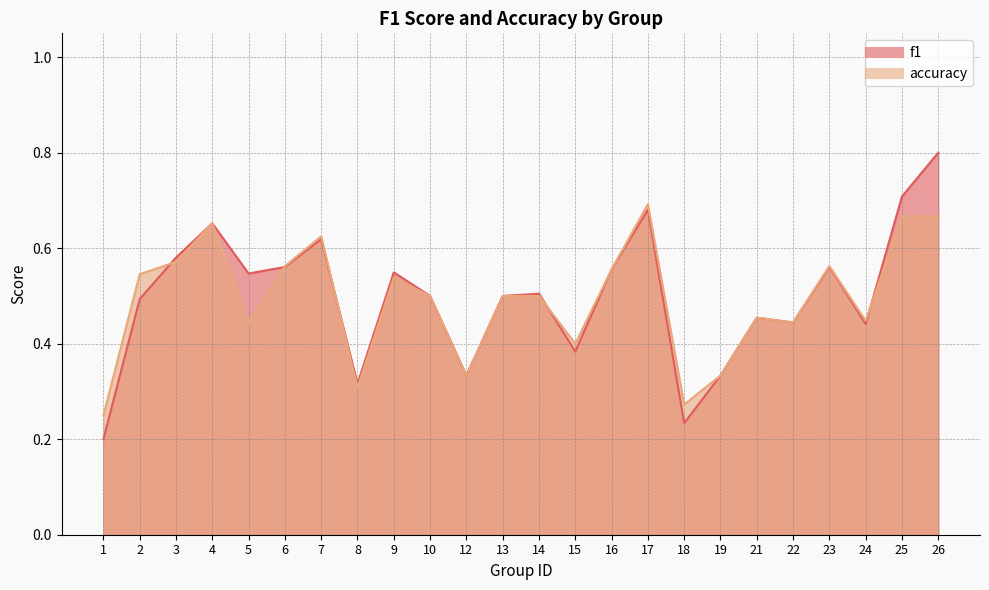

Where is the first local minimum for f1?

5